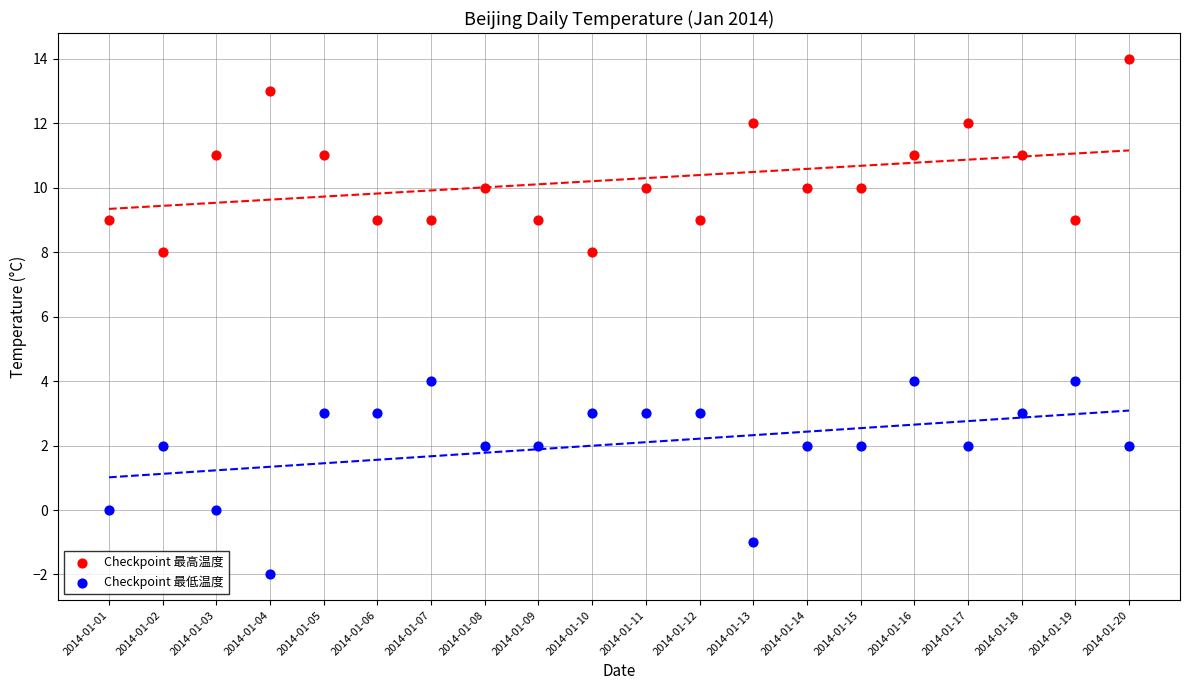

At which category is the sum across all series the highest?

2014-01-20